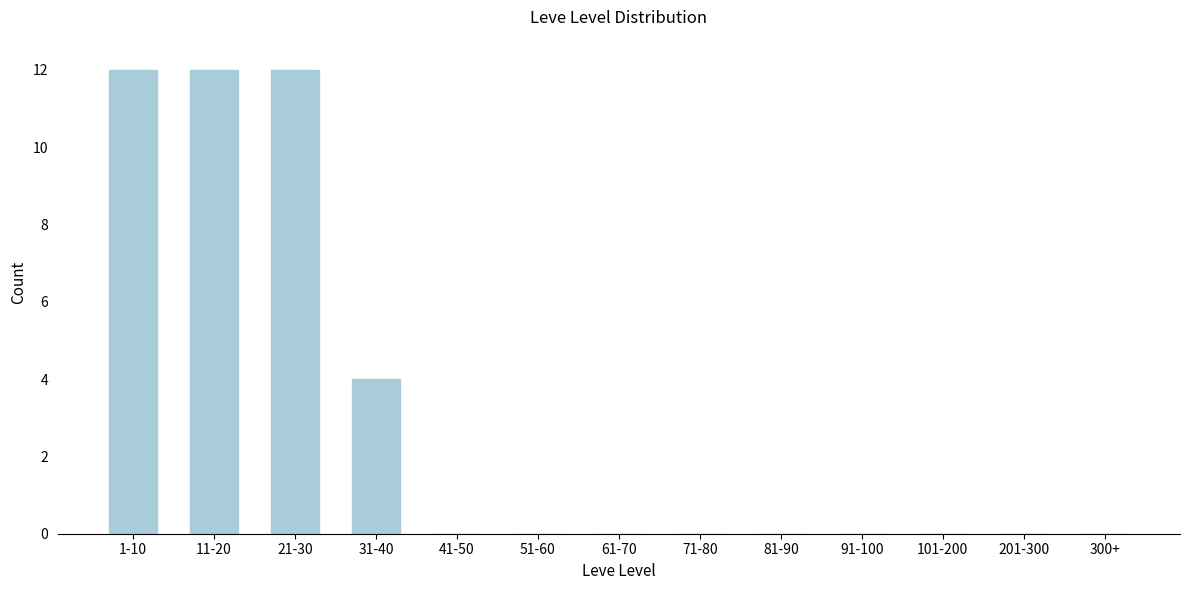

Reading left to right, transcribe all the data shown in this chart.

1-10=12	11-20=12	21-30=12	31-40=4	41-50=0	51-60=0	61-70=0	71-80=0	81-90=0	91-100=0	101-200=0	201-300=0	300+=0